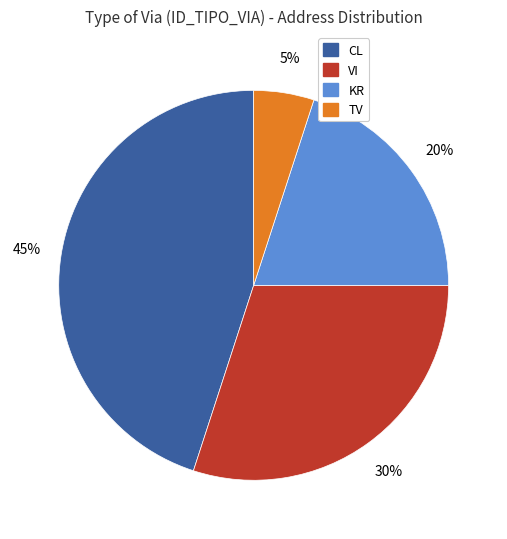

To the nearest percent, what is the difference between the largest and smallest slice percentages?

40%